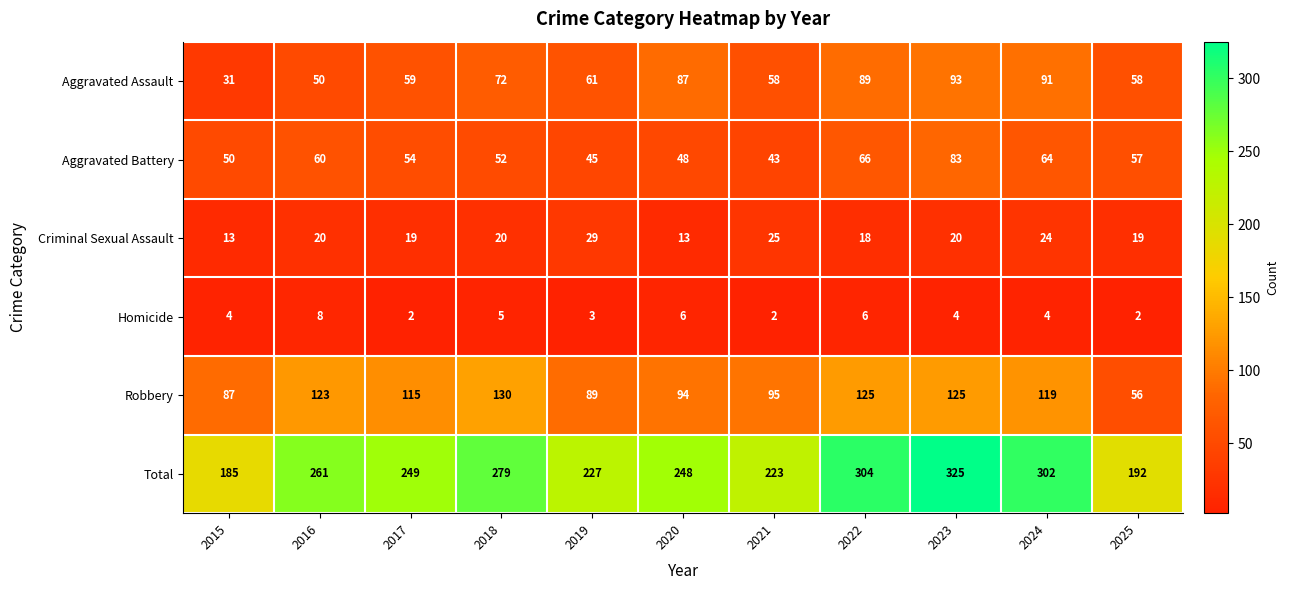

What is the minimum value shown in the chart?

2